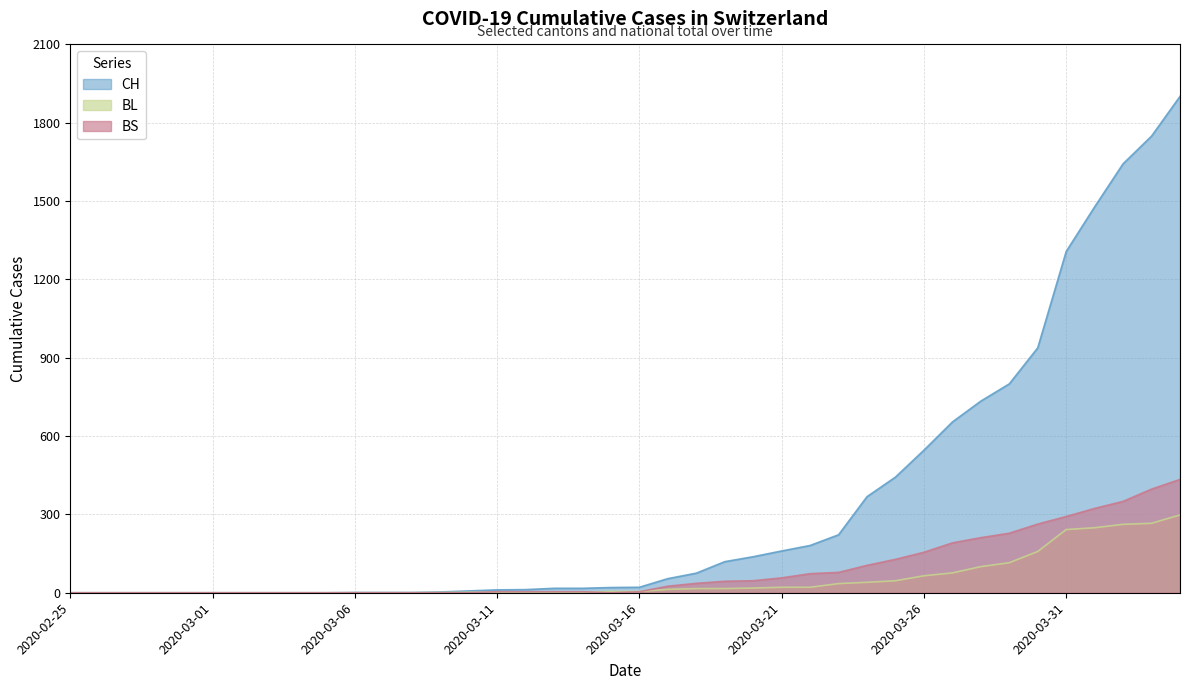

At 2020-03-24, list the series in order from largest to smallest.

CH, BS, BL